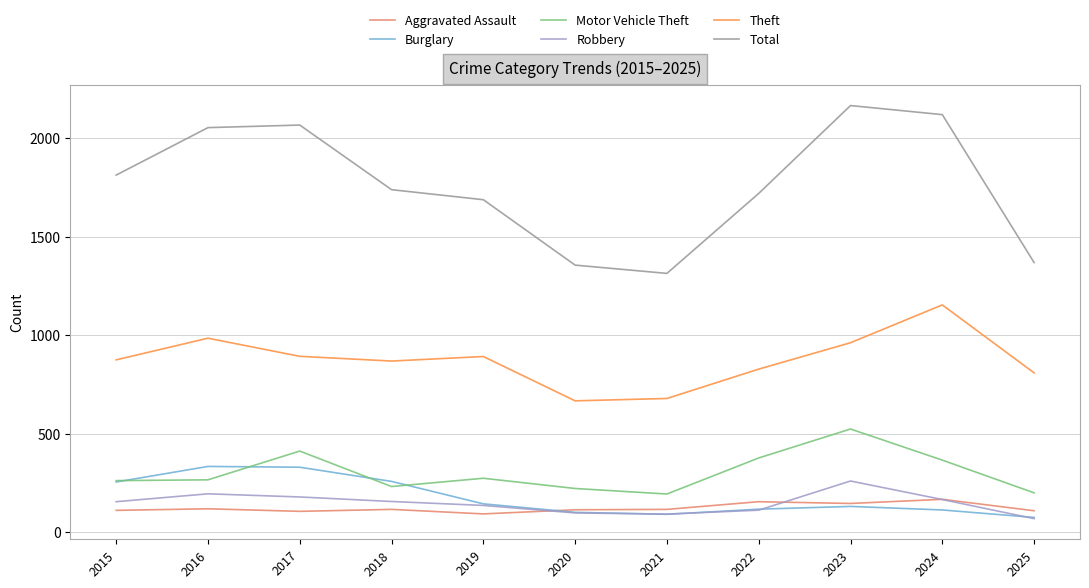

At how many categories does at least one series exceed 1962?

4